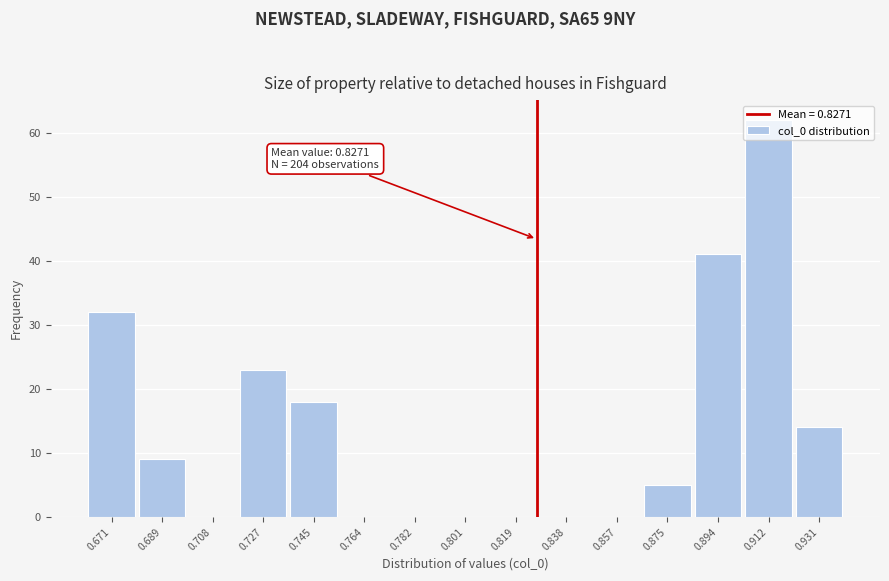

Over which range of the x-axis is the bar tallest?

0.904 to 0.922